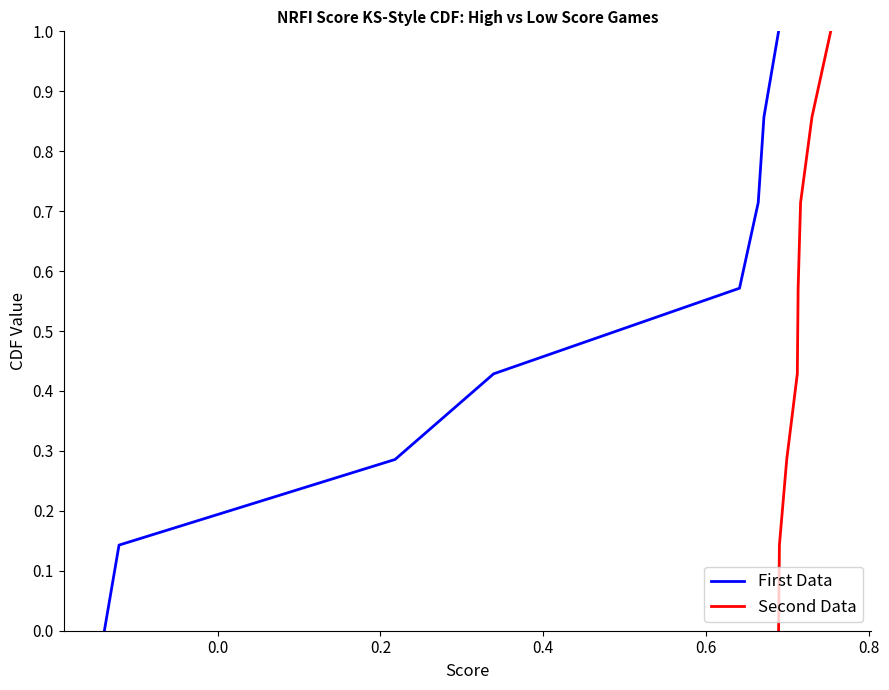

True or false: First Data has a value of 0.1 at 0.0.

True